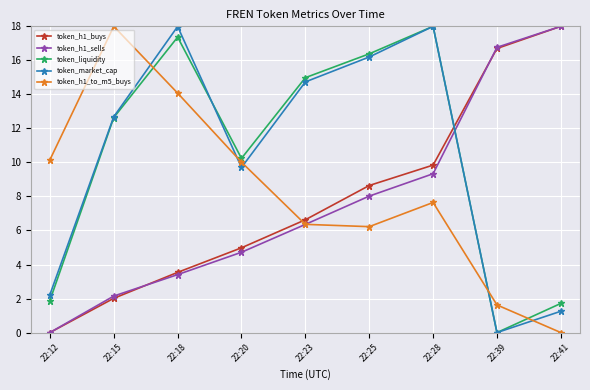

True or false: token_market_cap has more than 0 points higher than both neighbors.

True